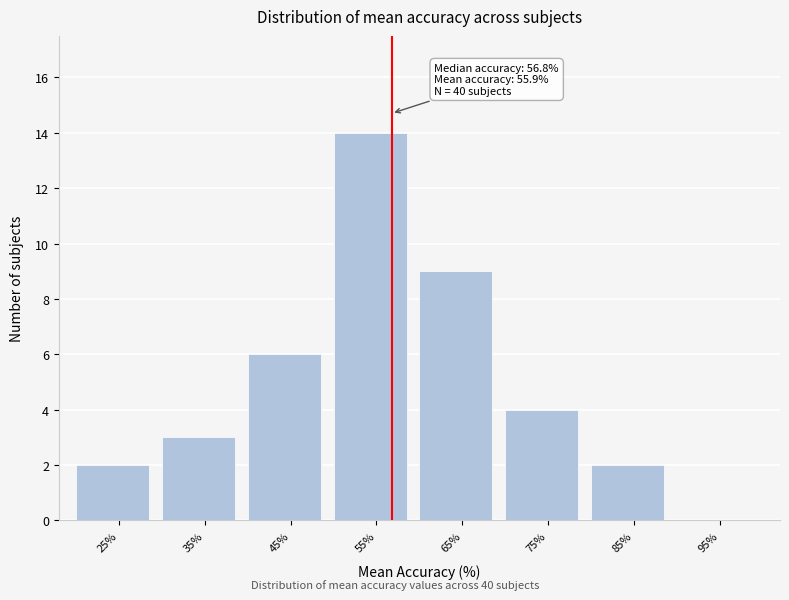

Over which range of the x-axis is the bar tallest?

50 to 60